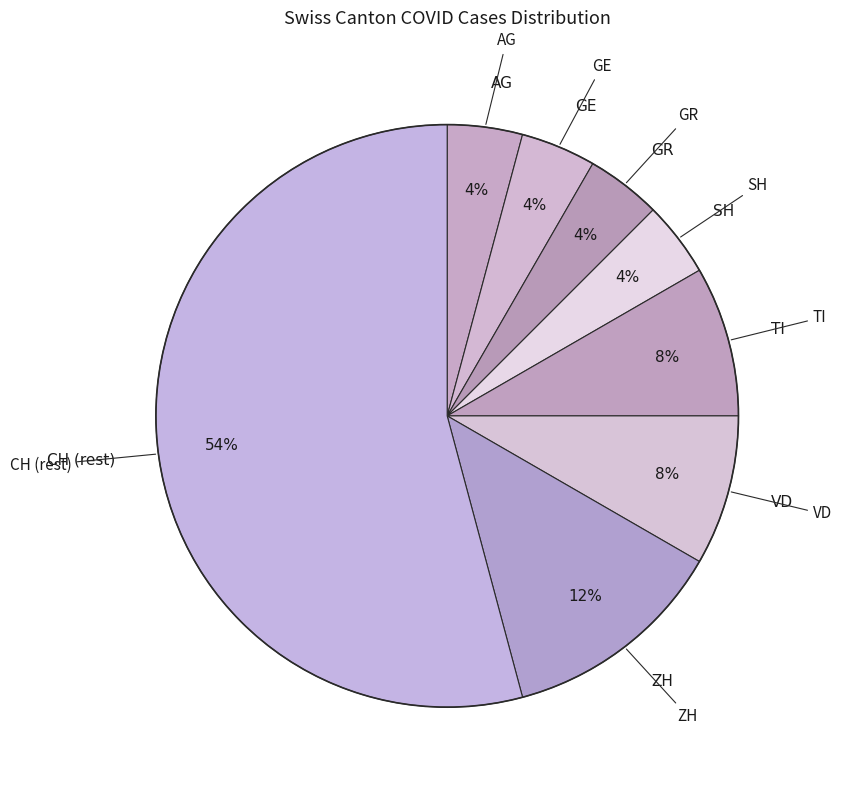

How many slices are in this pie chart?

8